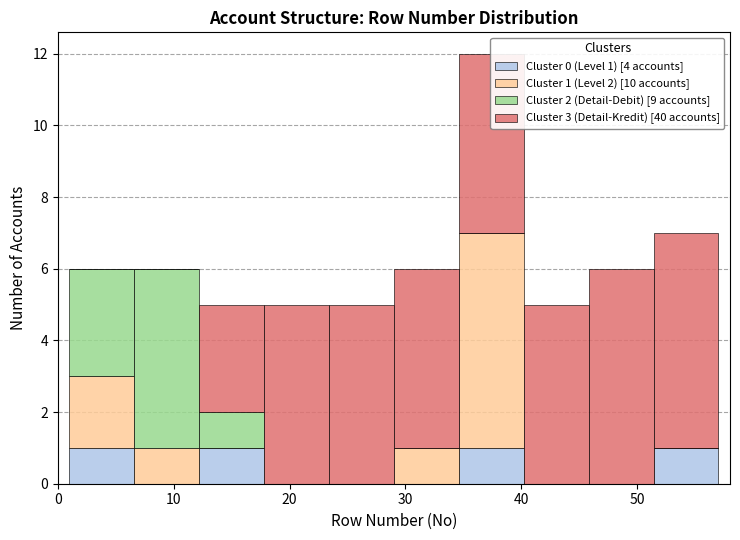

Which range on the x-axis has the tallest stacked bar (by total height)?

34.6 to 40.2